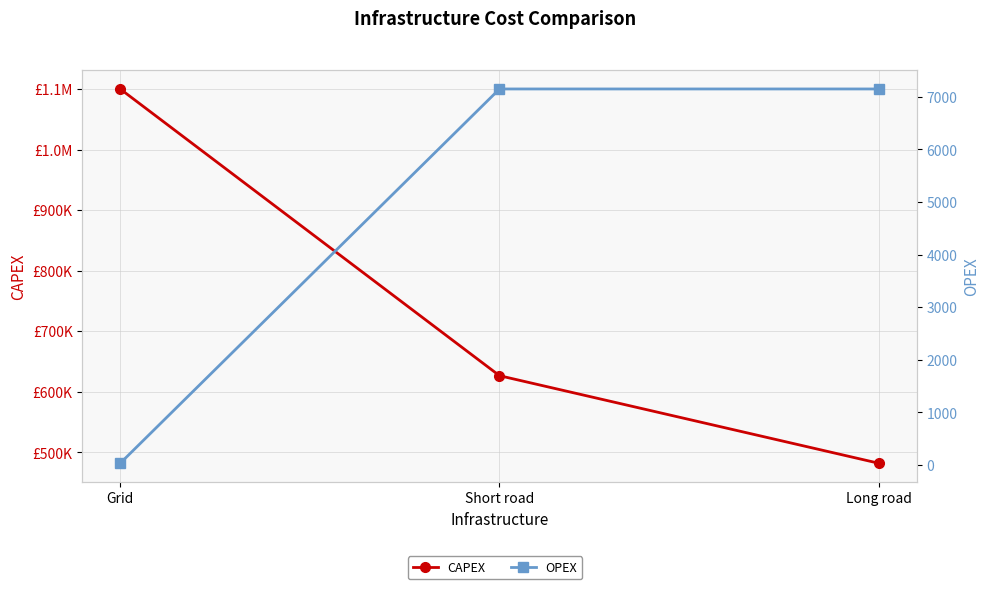

What is the value of the OPEX point at the 2nd from the left?

7149.7